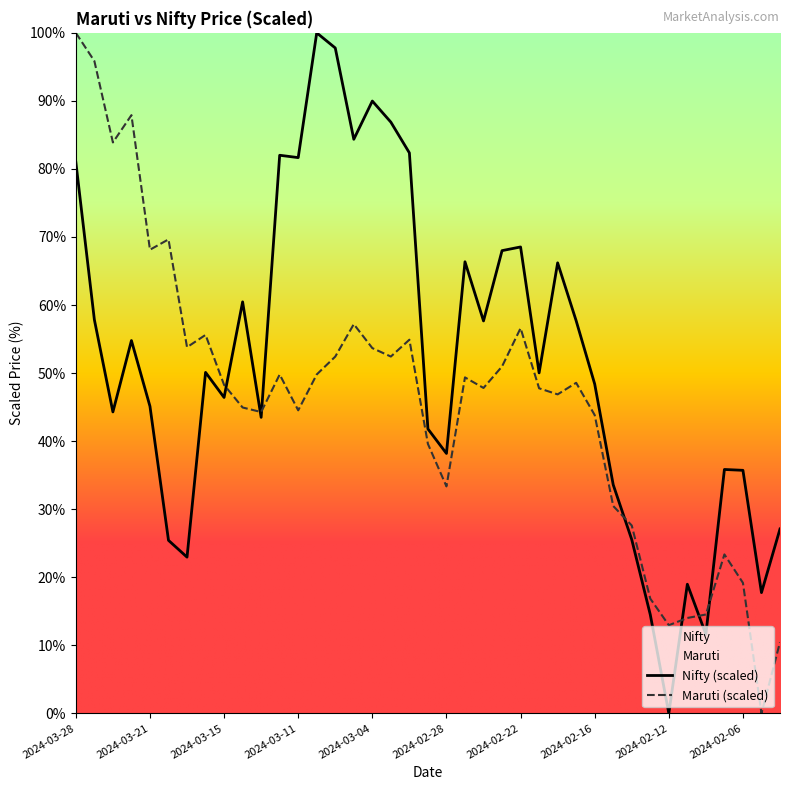

How many interior local valleys does the Nifty series have?

12